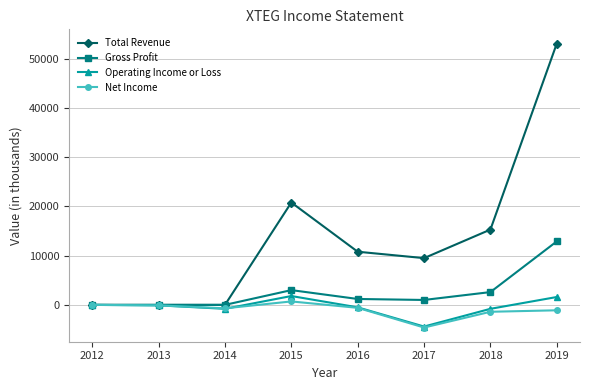

What is the value of the Net Income point at the 4th from the left?

700